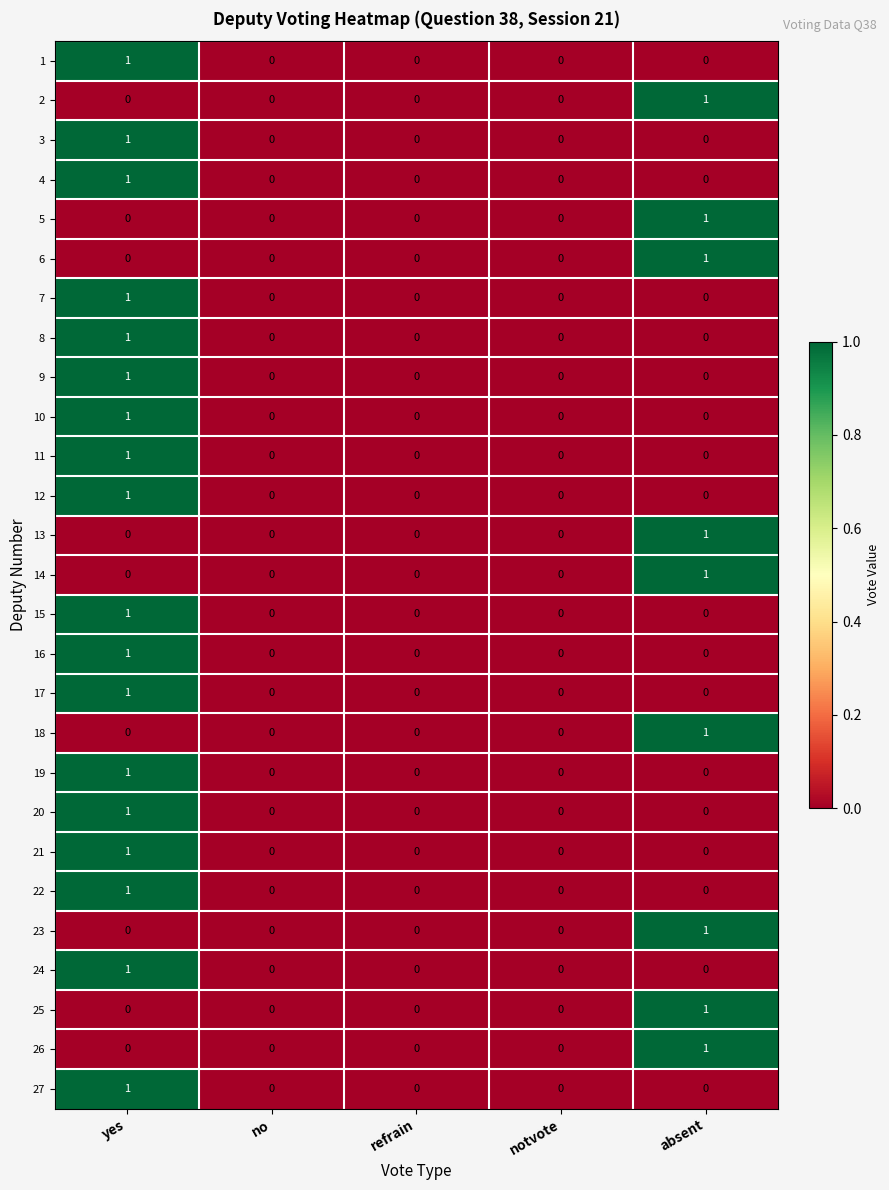

True or false: 23 has a value of -1 at yes.

False